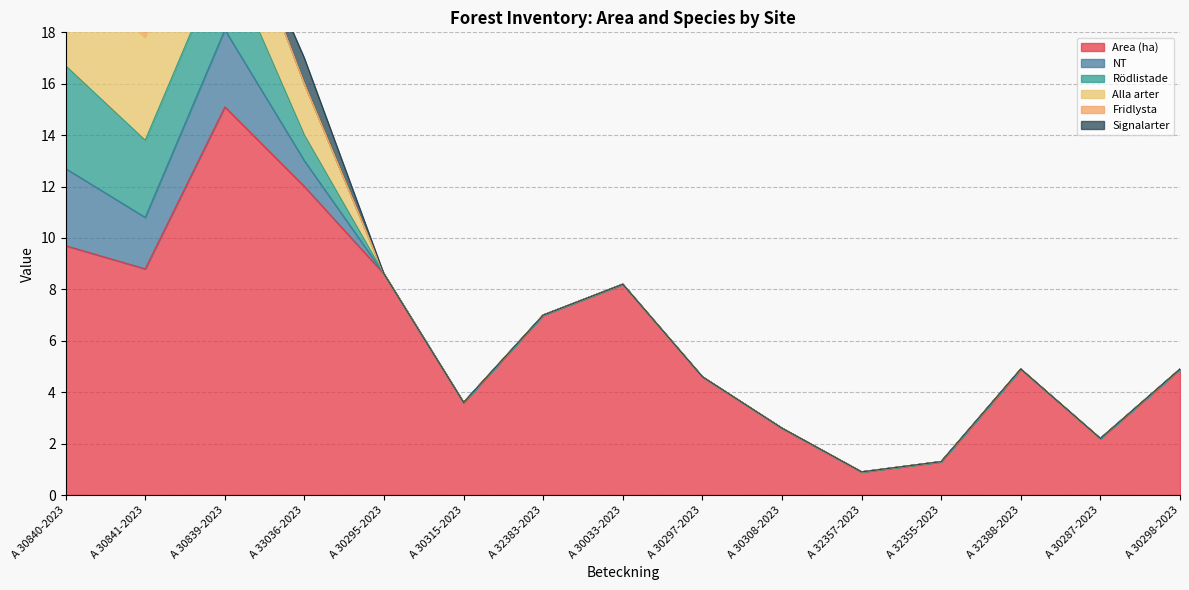

Which series has the widest spread of values?

Area (ha)